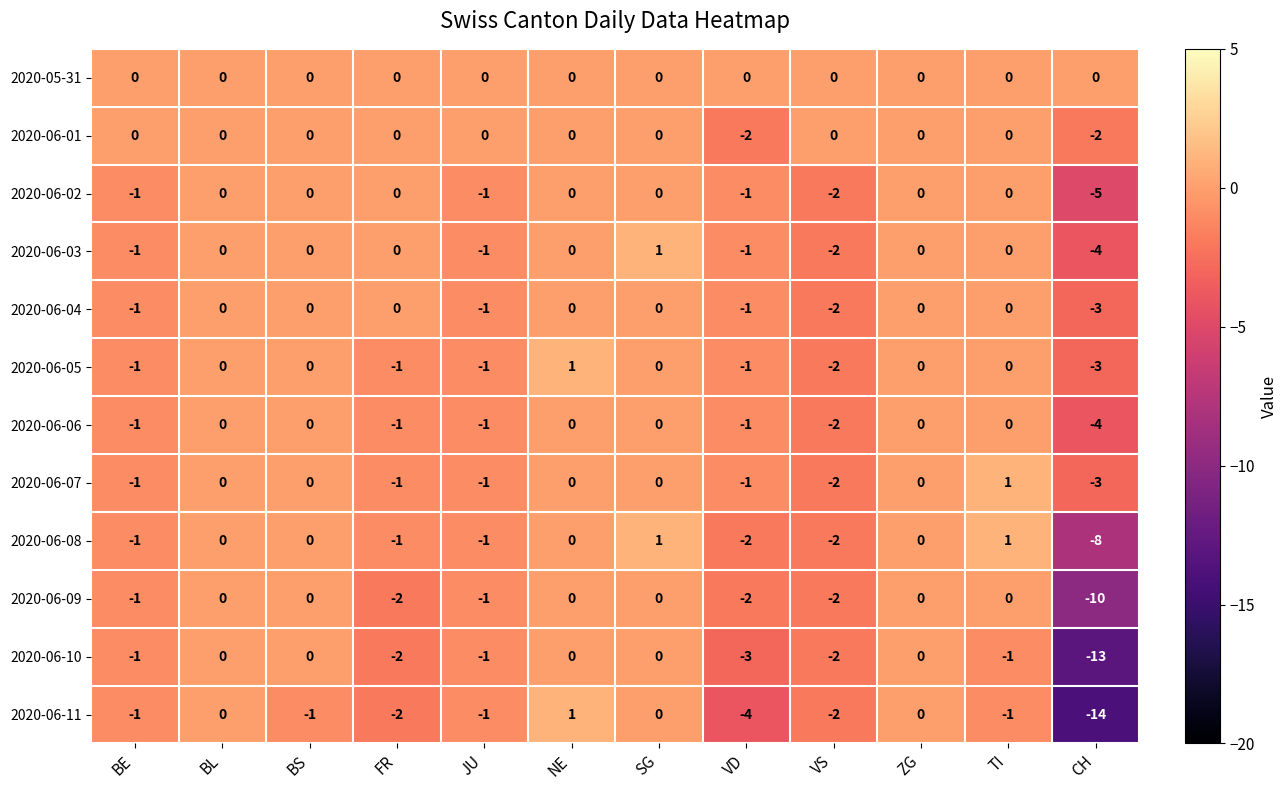

Which label corresponds to the smallest value in the chart?

CH